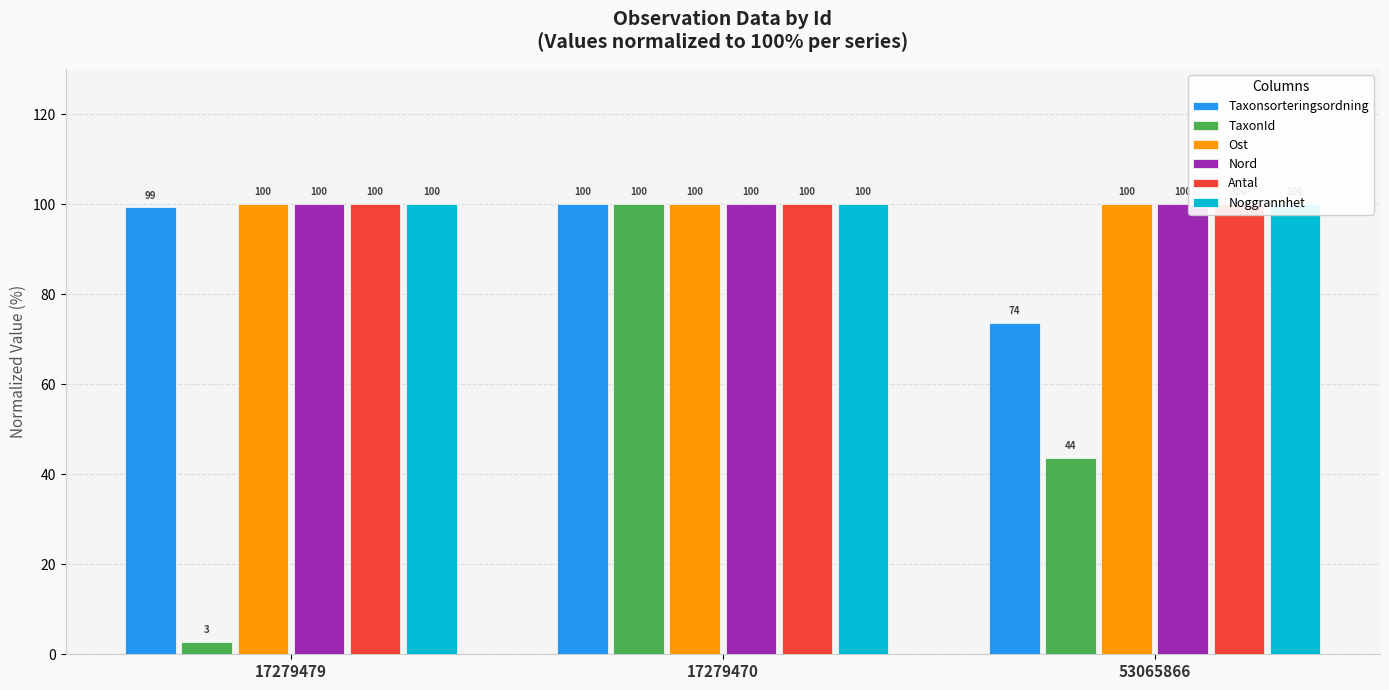

Reading left to right, what are all the values shown in this chart?

Taxonsorteringsordning: 99.3	100.0	73.6
TaxonId: 2.8	100.0	43.6
Ost: 100.0	100.0	100.0
Nord: 100.0	100.0	100.0
Antal: 100.0	100.0	100.0
Noggrannhet: 100.0	100.0	100.0